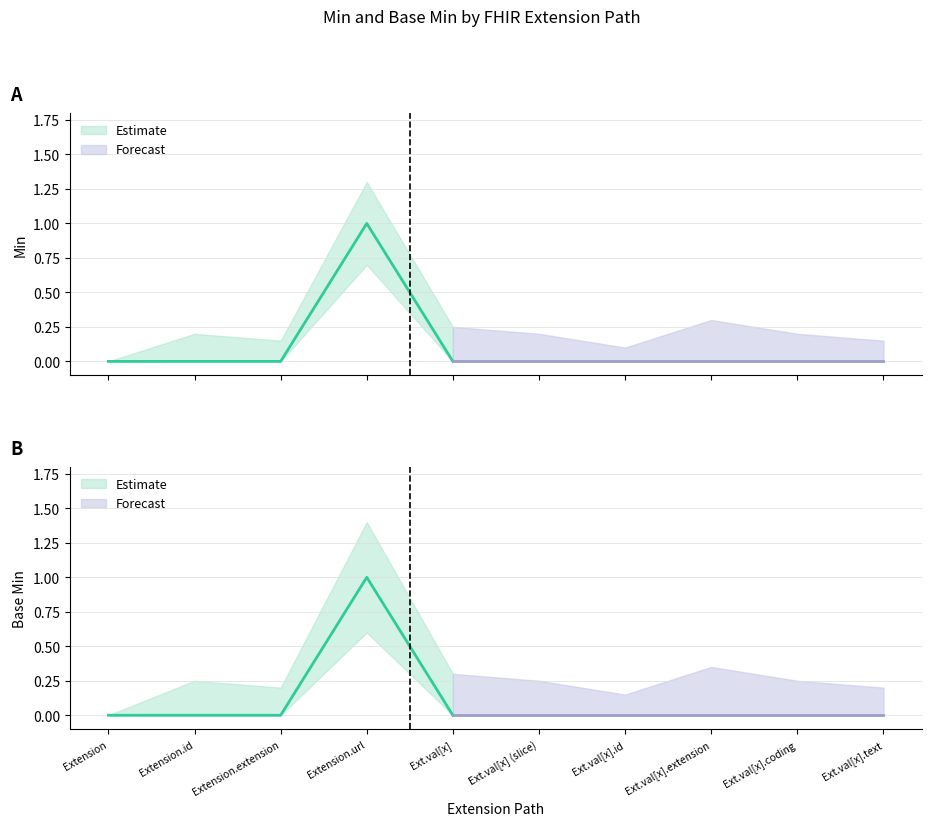

What is the highest value of the Min series?

1